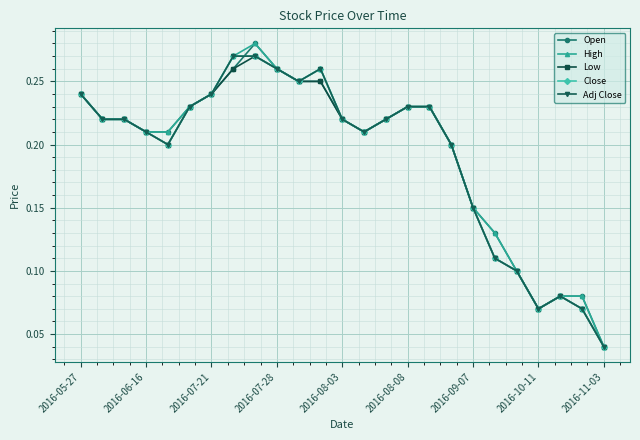

Does the chart have visible grid lines?

Yes